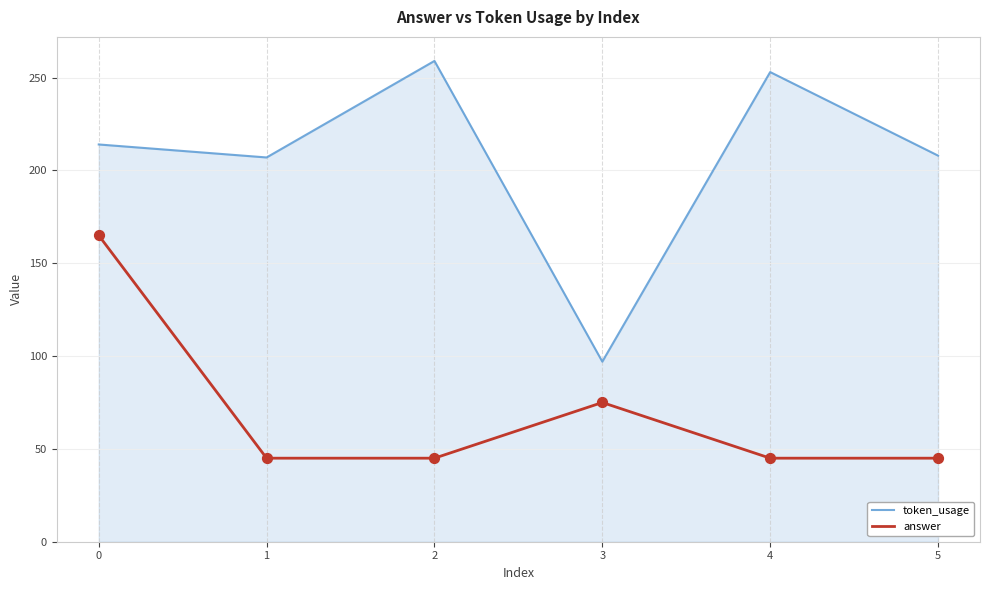

Is the value of answer at 0 greater than the value of token_usage at 2?

No